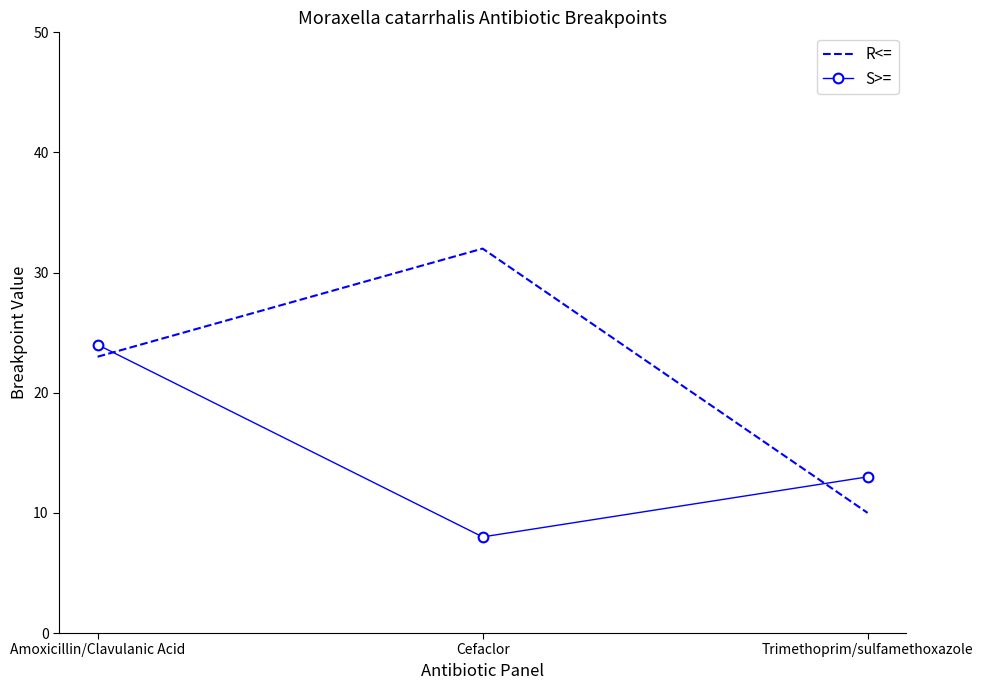

Is it true that S>= equals 8 at Cefaclor?

True